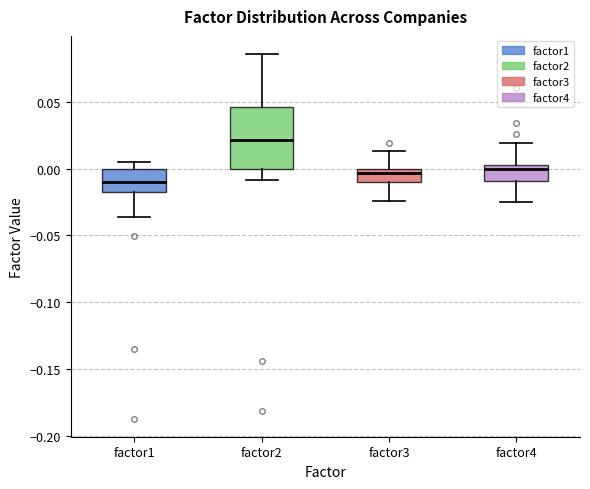

Which box's median line is the lowest?

factor1